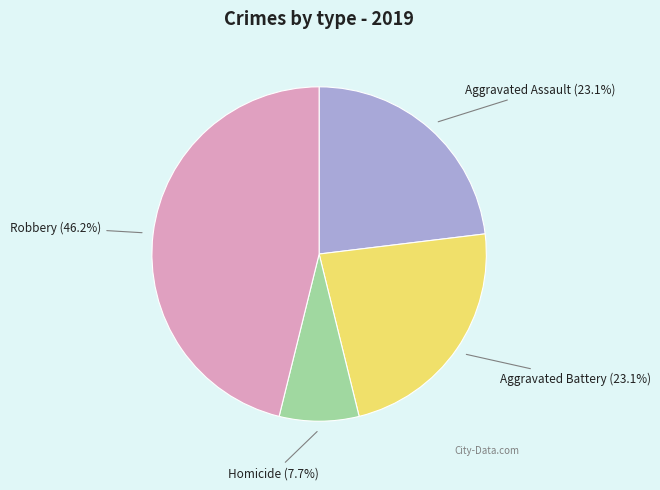

How many segments does this pie chart have?

4